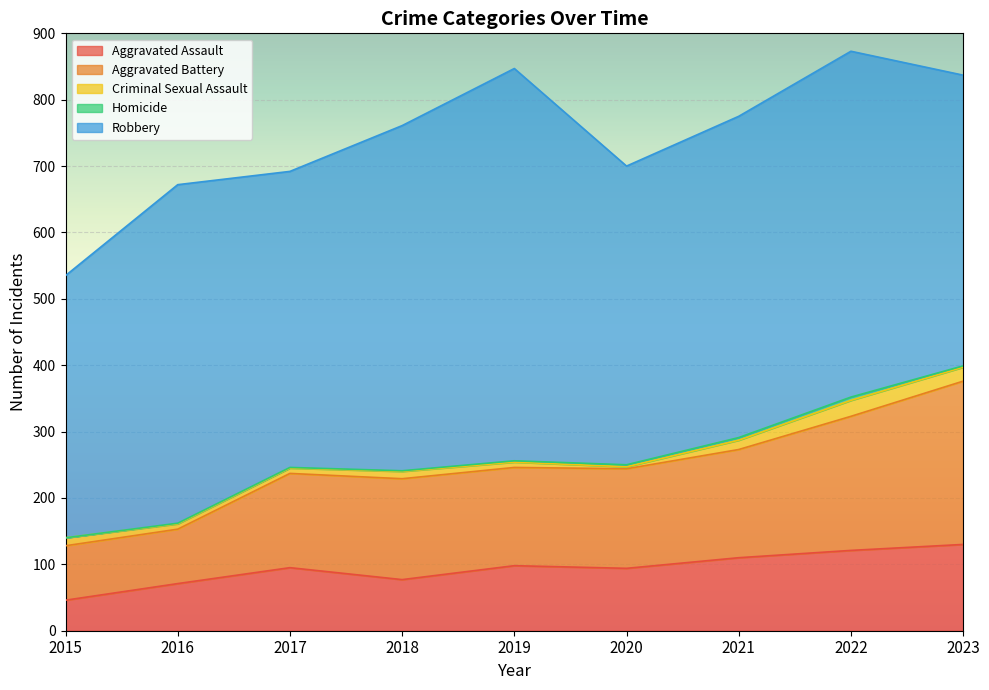

What are all the series names shown in the legend?

Aggravated Assault, Aggravated Battery, Criminal Sexual Assault, Homicide, Robbery